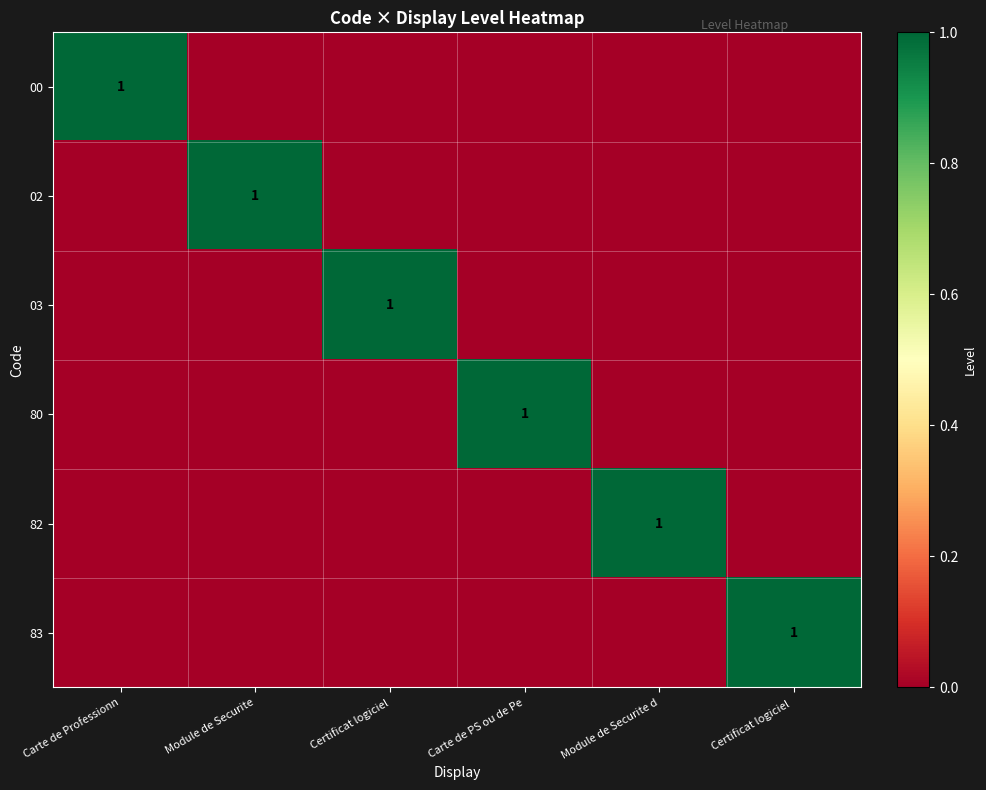

The 00 series shows 1 at Carte de Professionn. True or false?

True